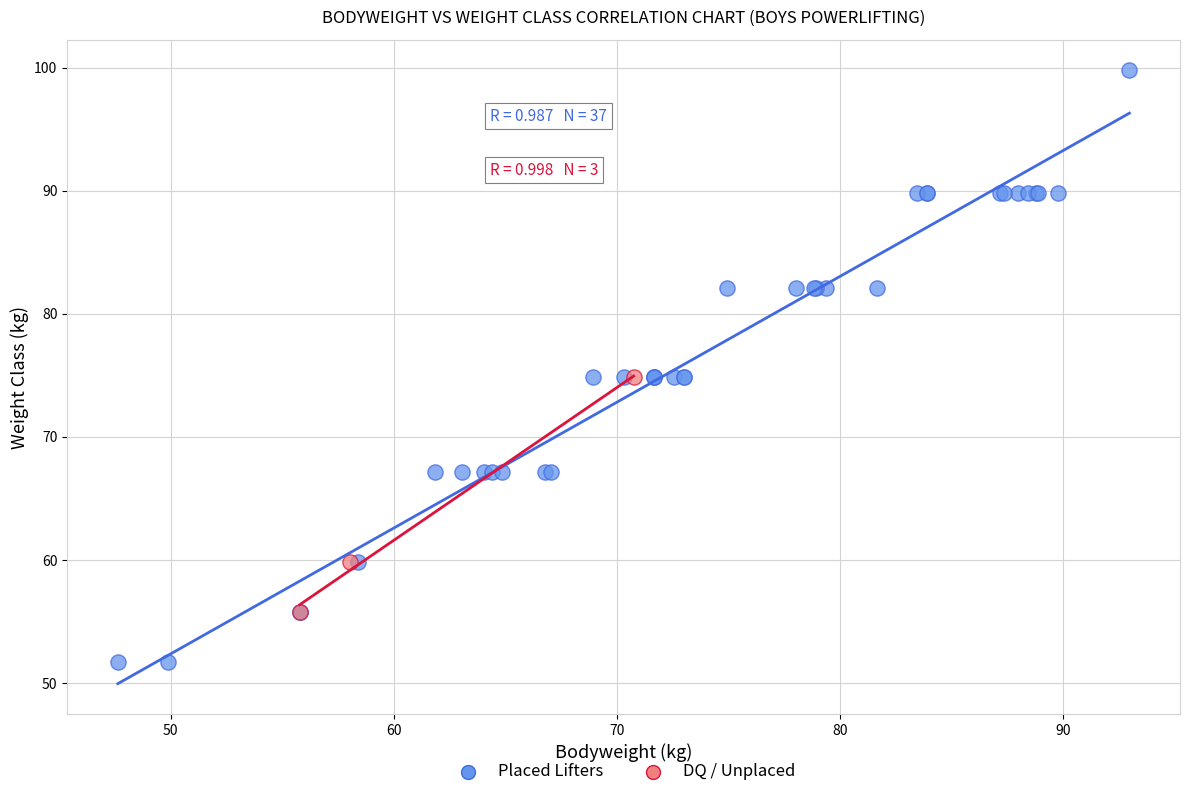

Which series reaches the minimum Y coordinate?

Placed Lifters